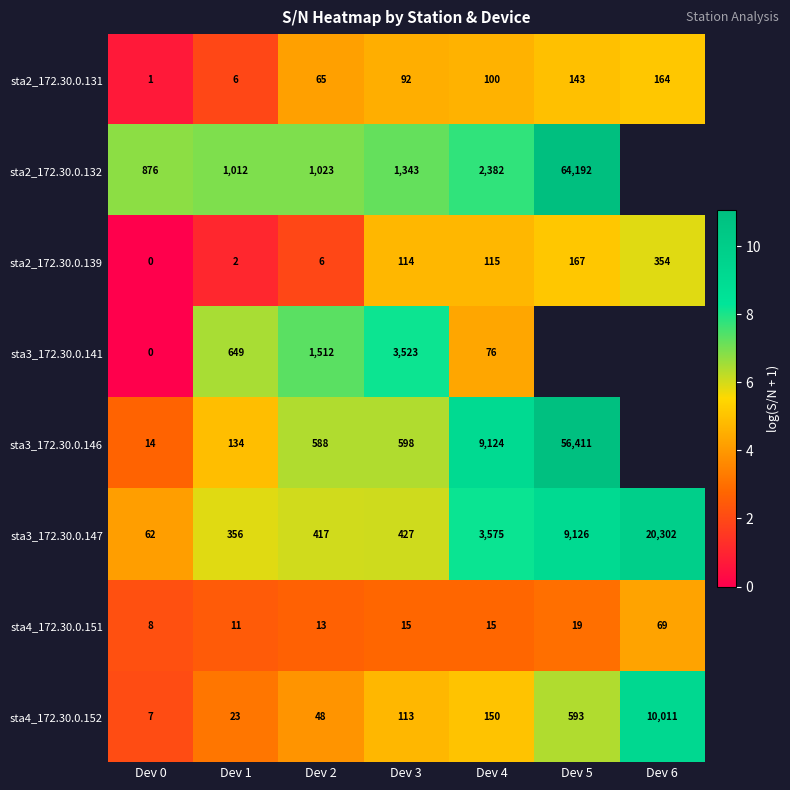

Is the value of sta2_172.30.0.131 at Dev 3 greater than the value of sta2_172.30.0.132 at Dev 3?

No